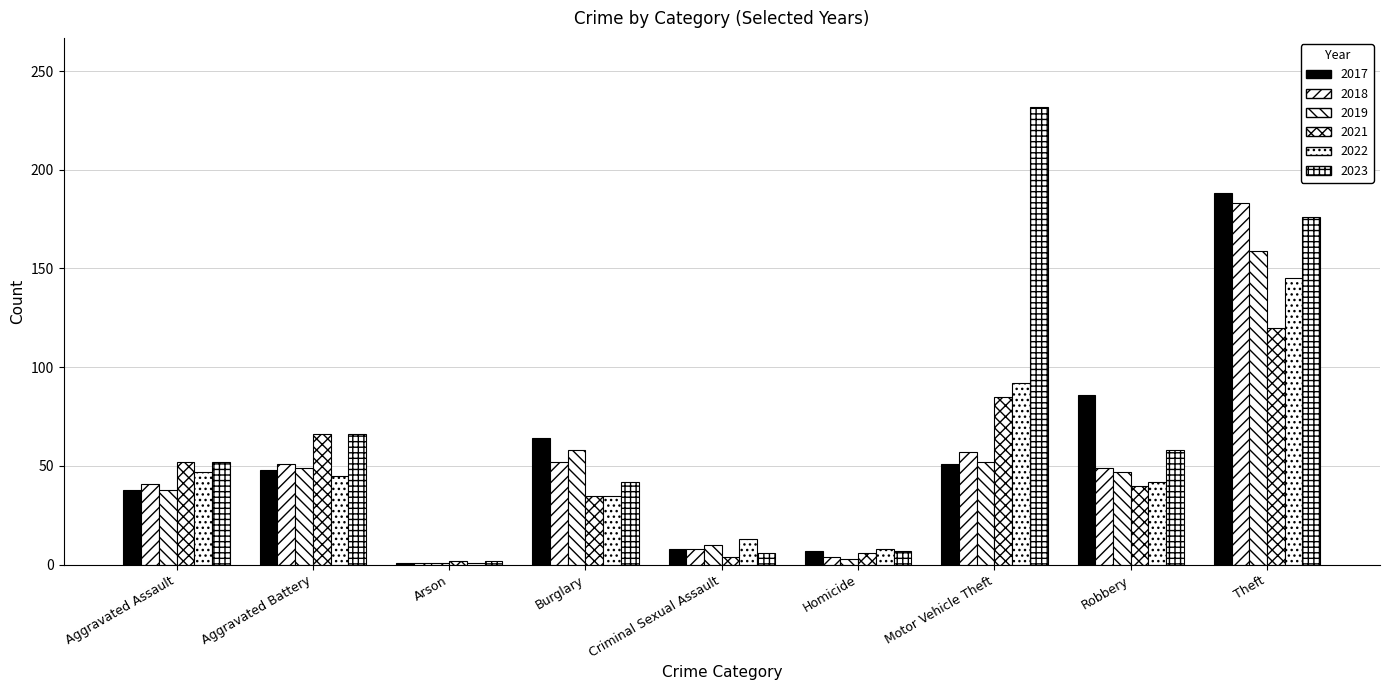

How many distinct data groups are displayed?

6